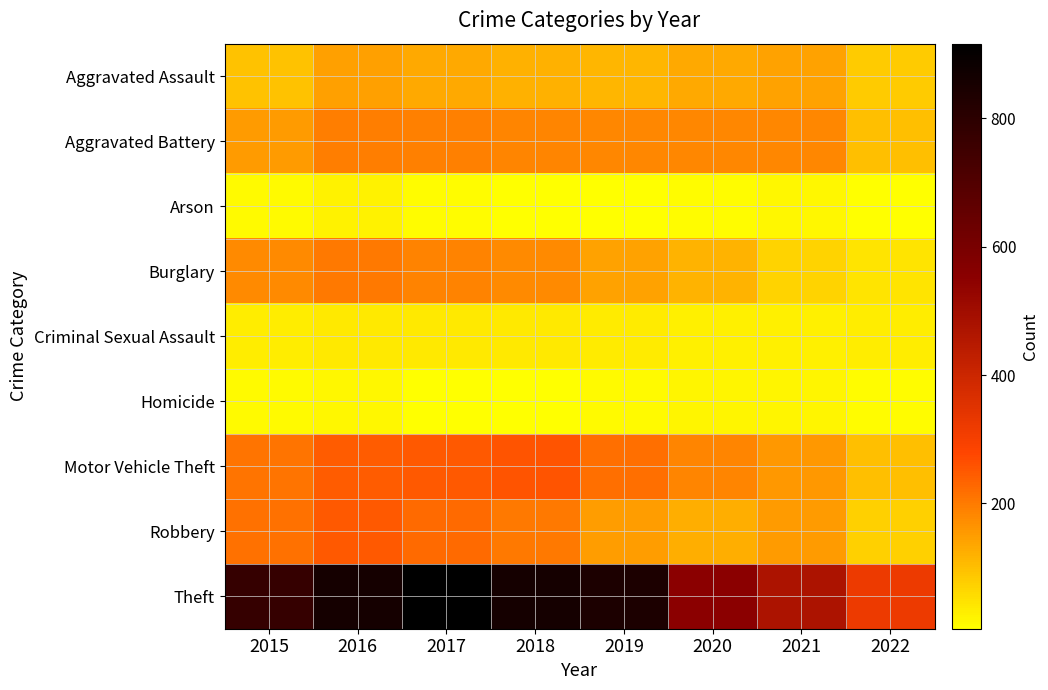

Which has a higher value, 2016 or 2020?

2016